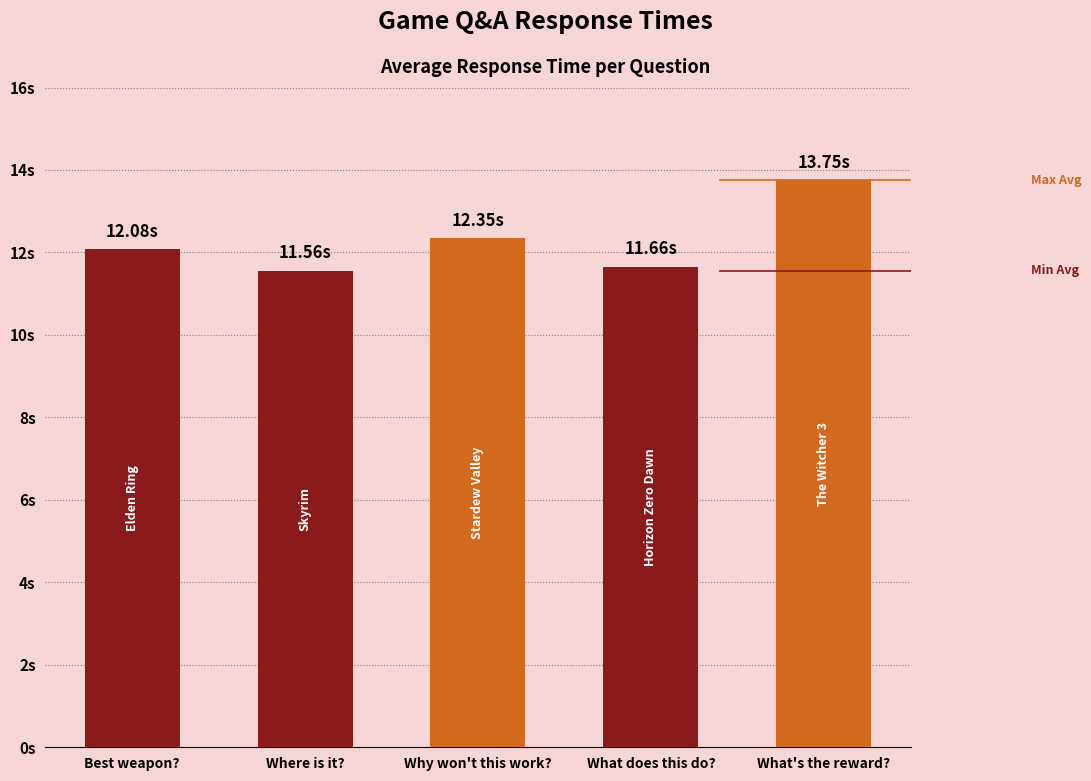

Rank the categories by value from lowest to highest.

Where is it?, What does this do?, Best weapon?, Why won't this work?, What's the reward?